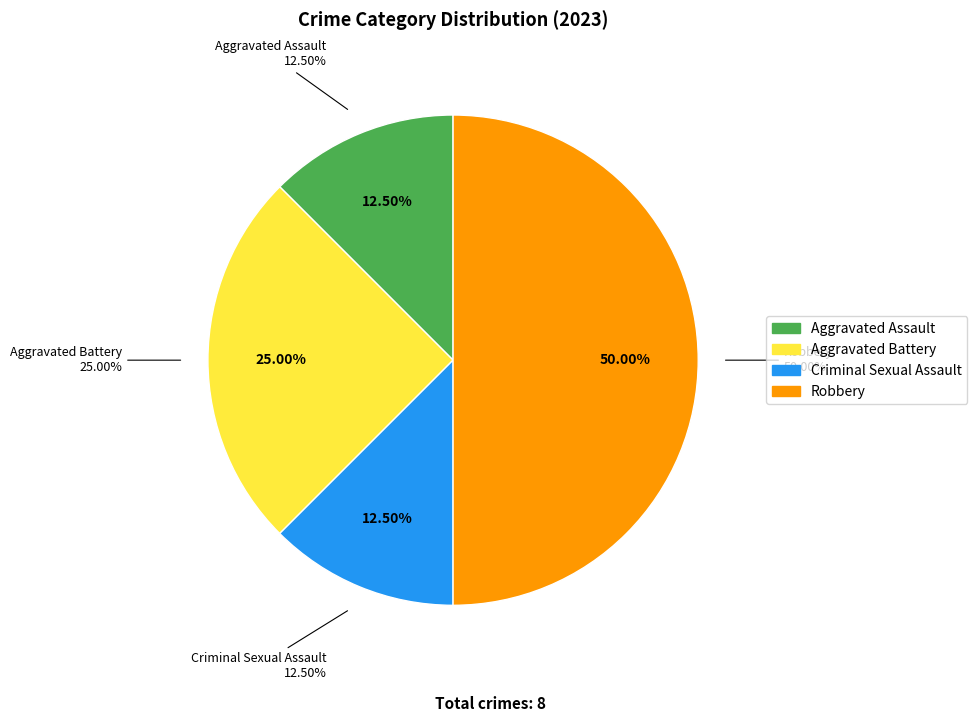

Between Aggravated Battery and Robbery, which is larger?

Robbery